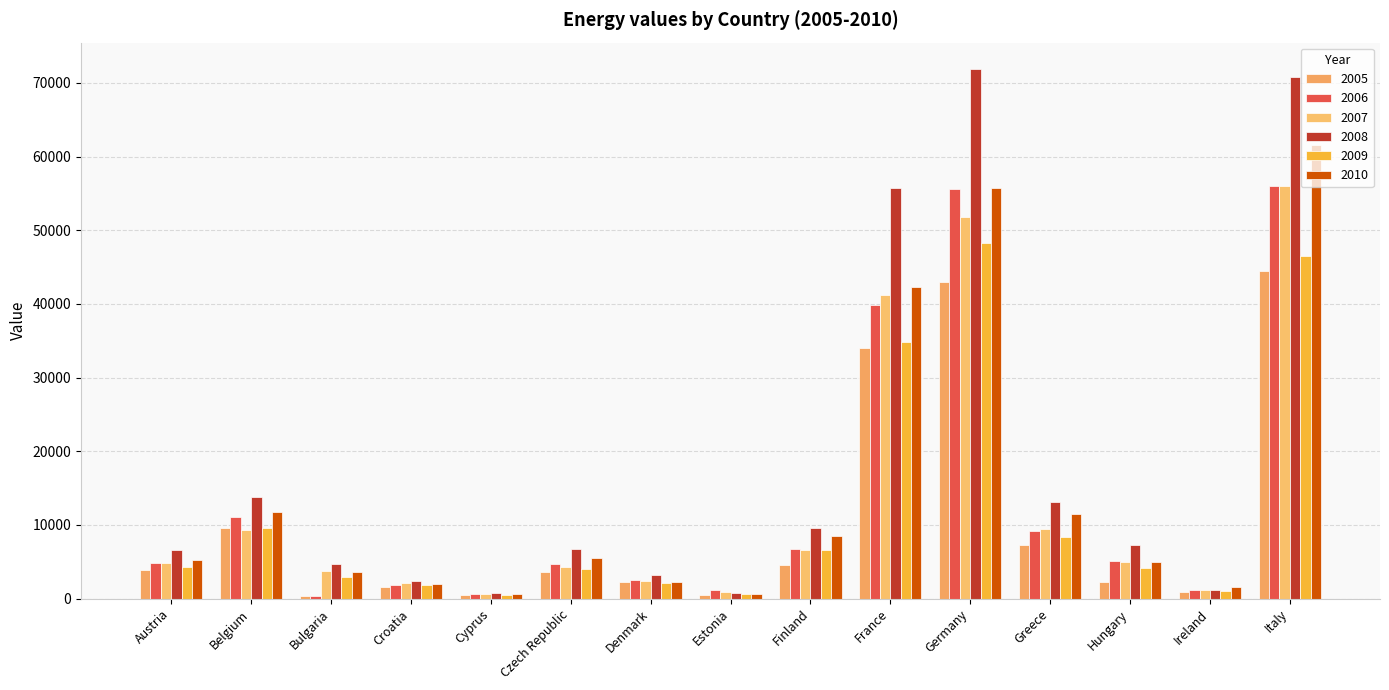

What is the sum of all 2009 values?

175721.4